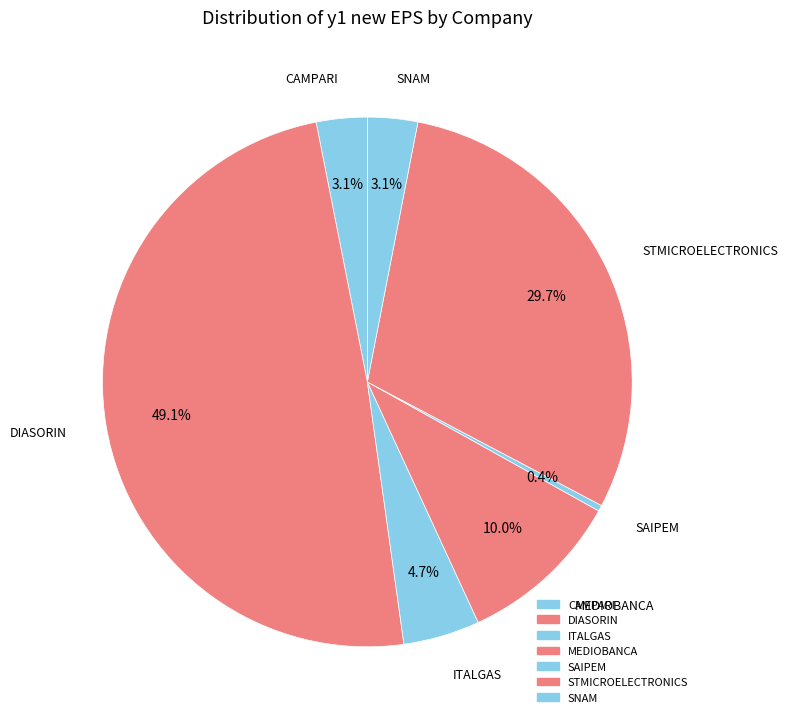

What percentage is NOT represented by SNAM?

96.9%